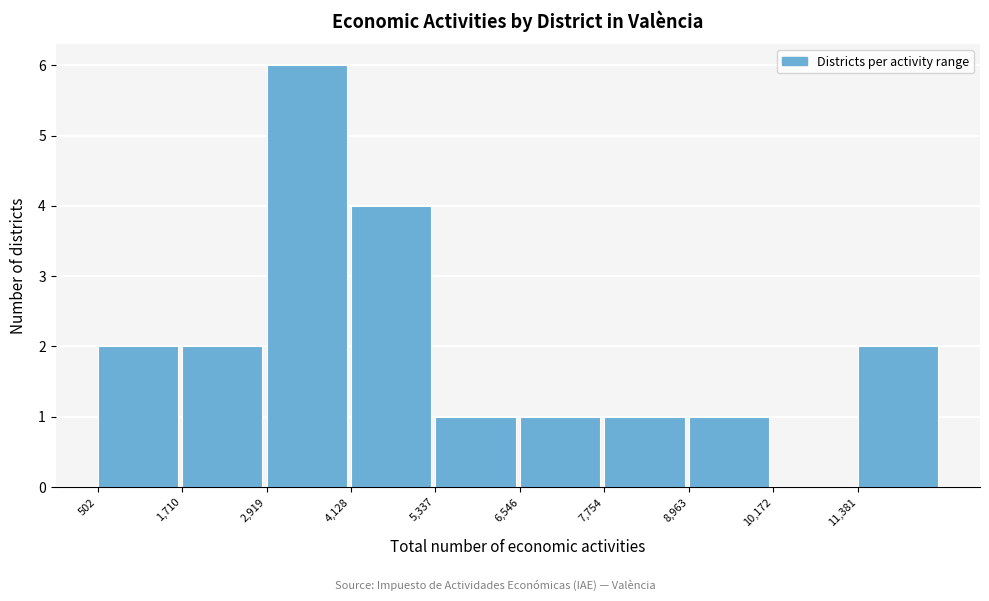

Reading left to right, list all the values displayed in this chart.

502=2	1,710=2	2,919=6	4,128=4	5,337=1	6,546=1	7,754=1	8,963=1	10,172=0	11,381=2